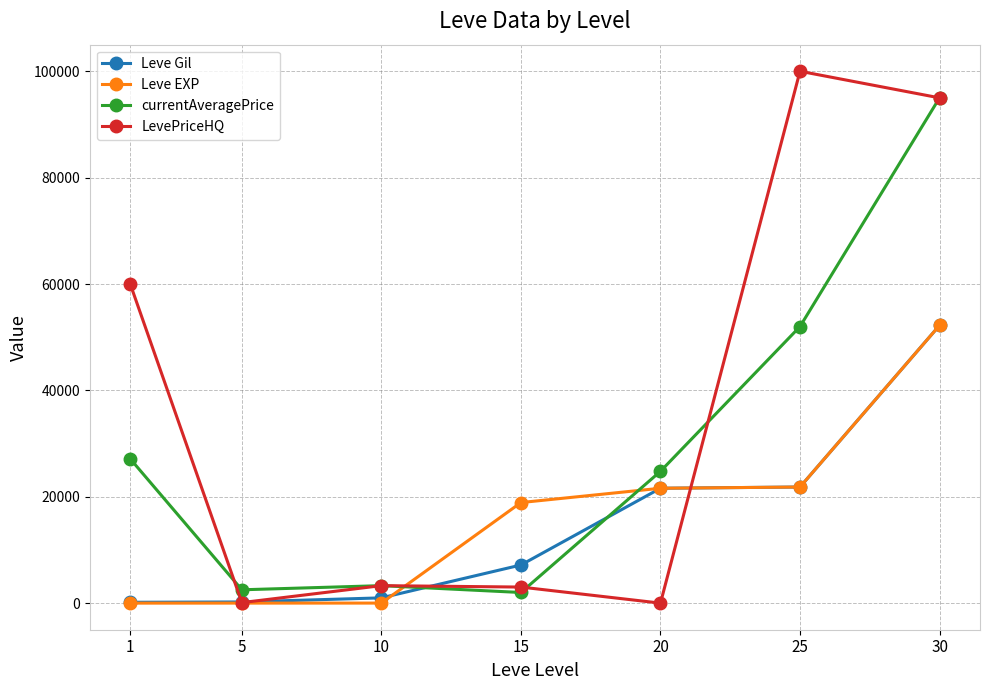

Where is Leve EXP nearest to the value 26110?

25